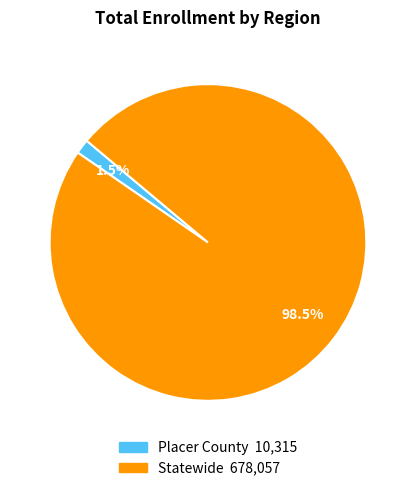

Between Statewide and Placer County, which is larger?

Statewide